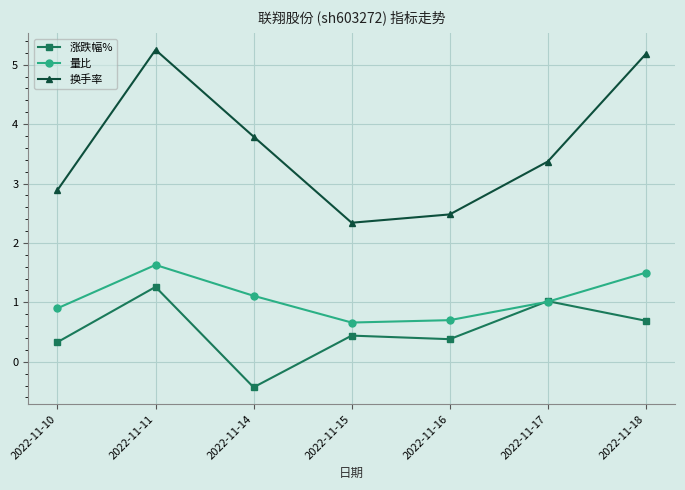

The value of 量比 at 2022-11-14 is 0.6. True or false?

False